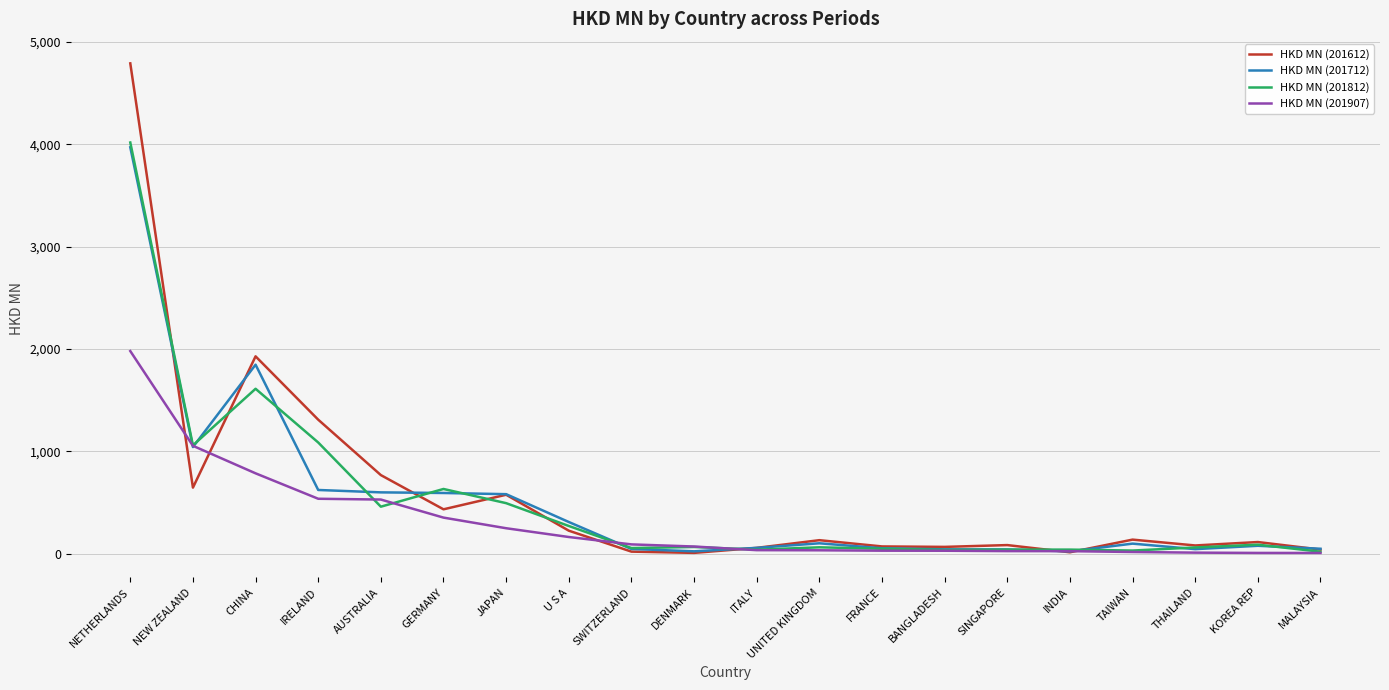

At which category is the sum across all series the highest?

NETHERLANDS